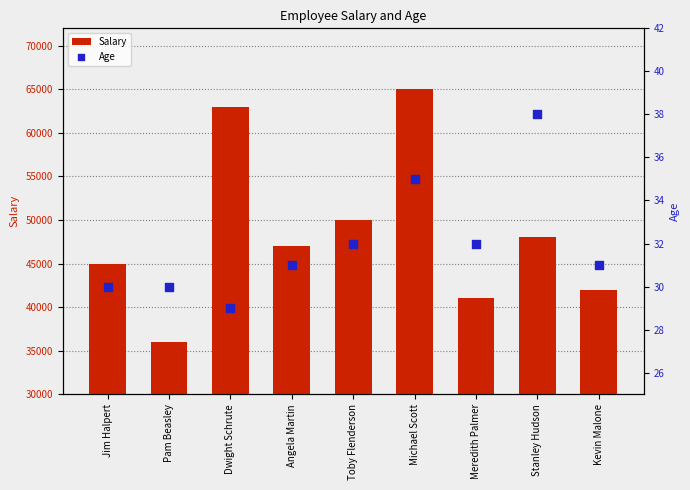

What are all the series names shown in the legend?

Salary, Age